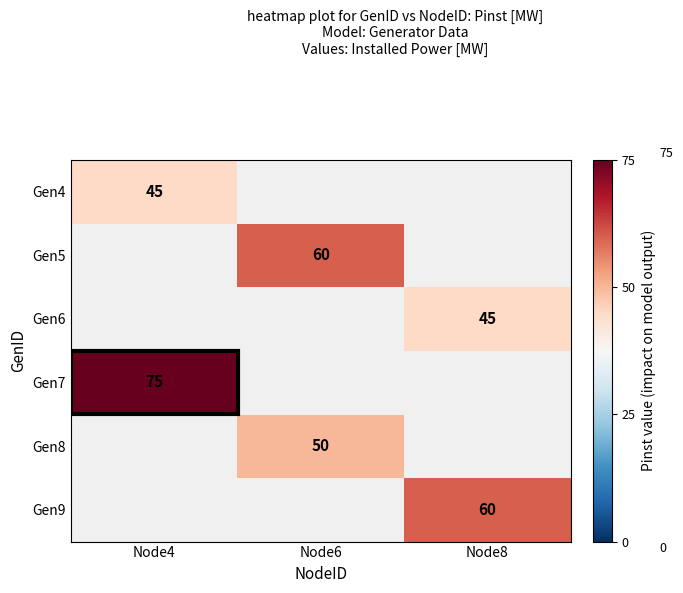

True or false: Gen8 has a value of 50 at Node6.

True